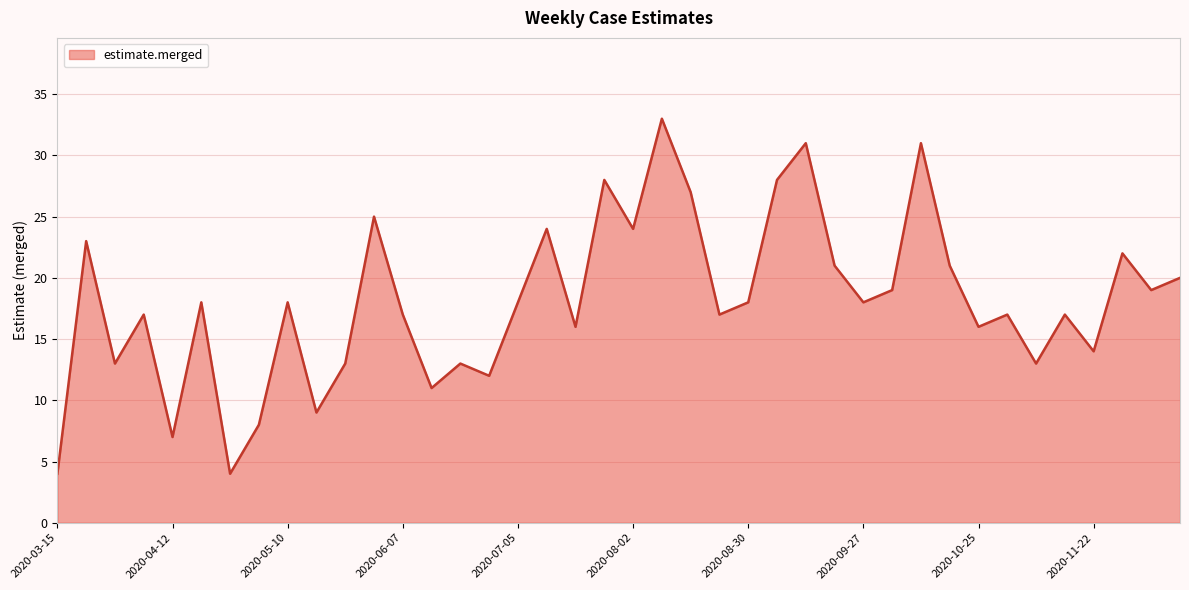

What is the greatest value displayed?

33